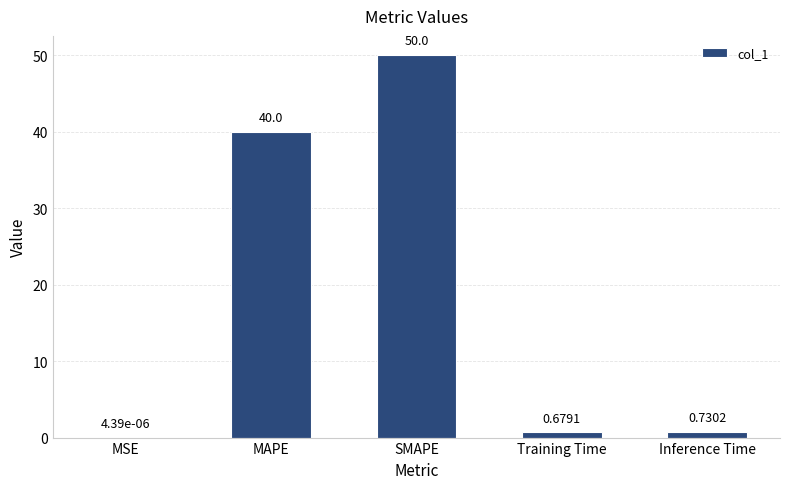

Which has a higher value, MAPE or SMAPE?

SMAPE